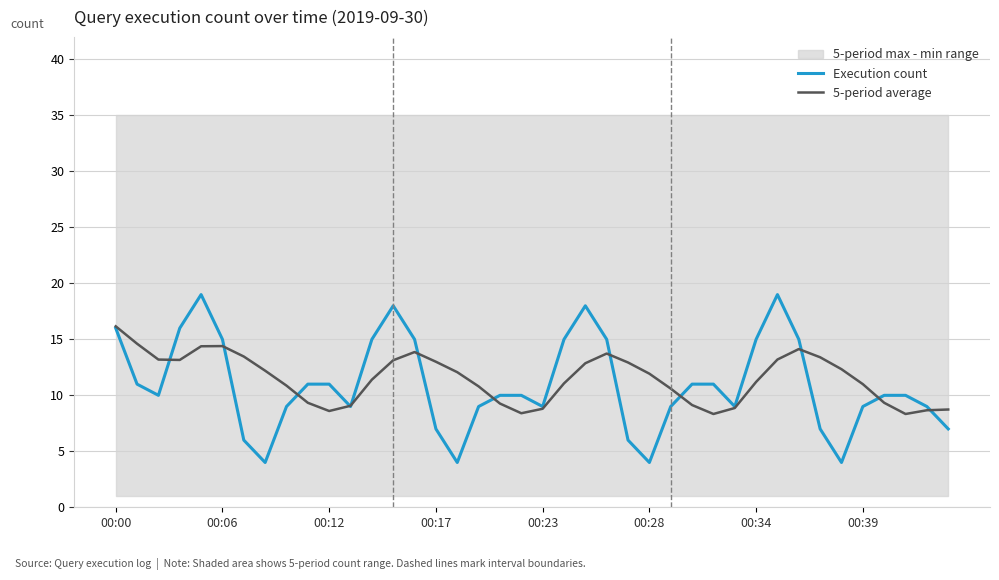

What is the lowest value of the Execution count series?

4.0